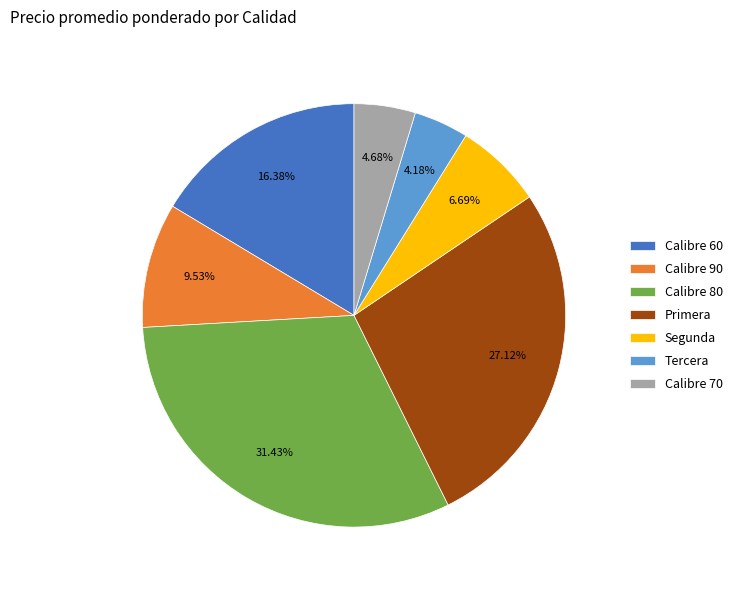

Is the sum of Calibre 80 and Calibre 90 greater than half?

No